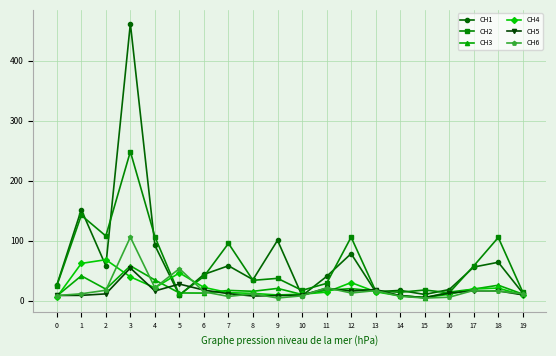

Which series has the largest total across all categories?

CH1